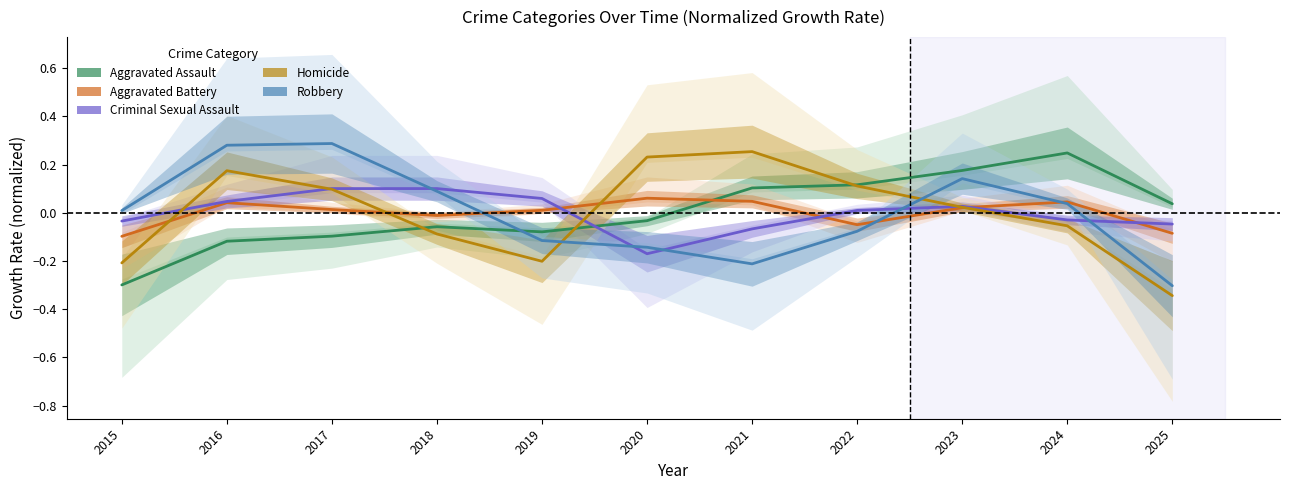

How many lines are shown in the chart?

5